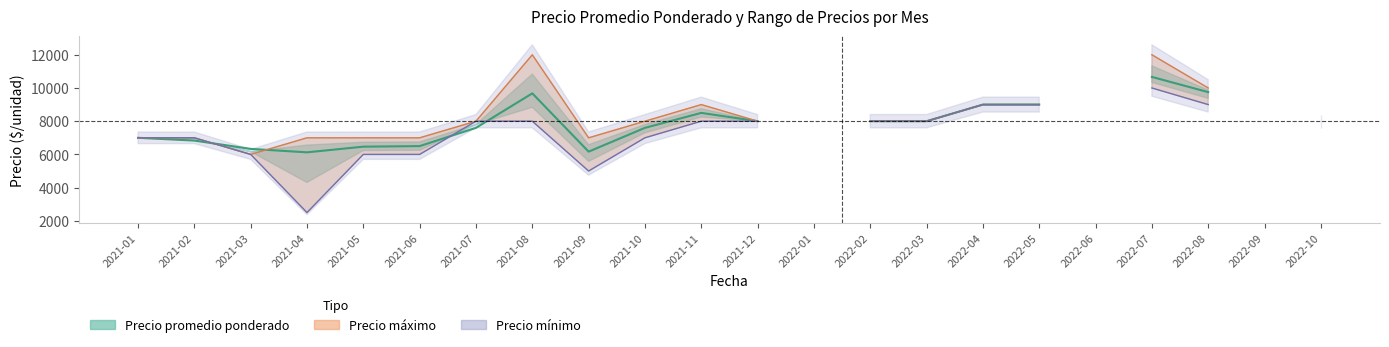

True or false: Precio promedio ponderado has a value of 9000 at 2022-04.

True